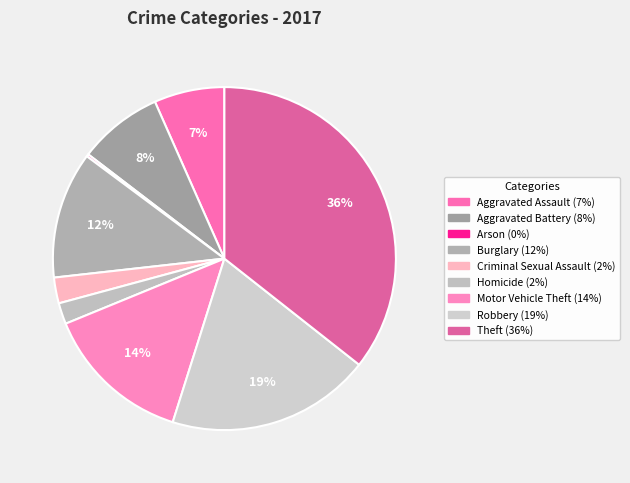

How many slices are in this pie chart?

9